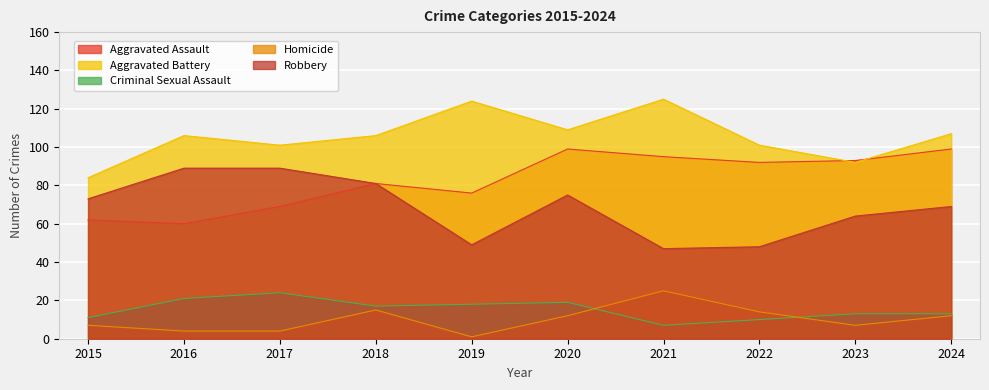

What is the maximum value shown in the chart?

125